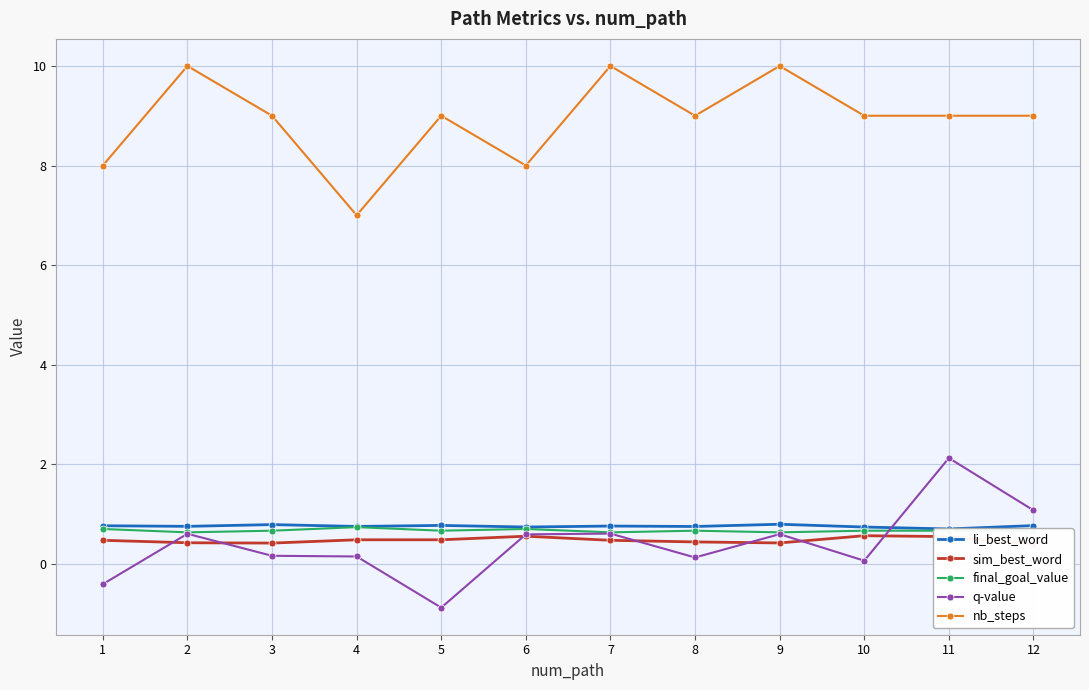

In final_goal_value, how many points are lower than both neighbors (excluding endpoints)?

4